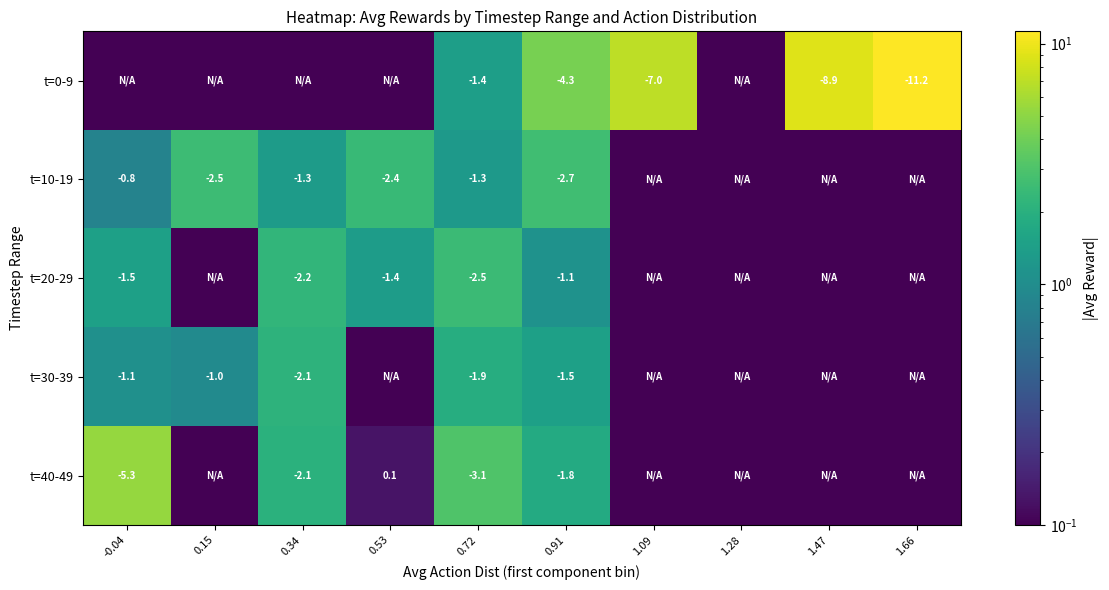

True or false: t=0-9 has a value of 0.0 at 0.53.

True